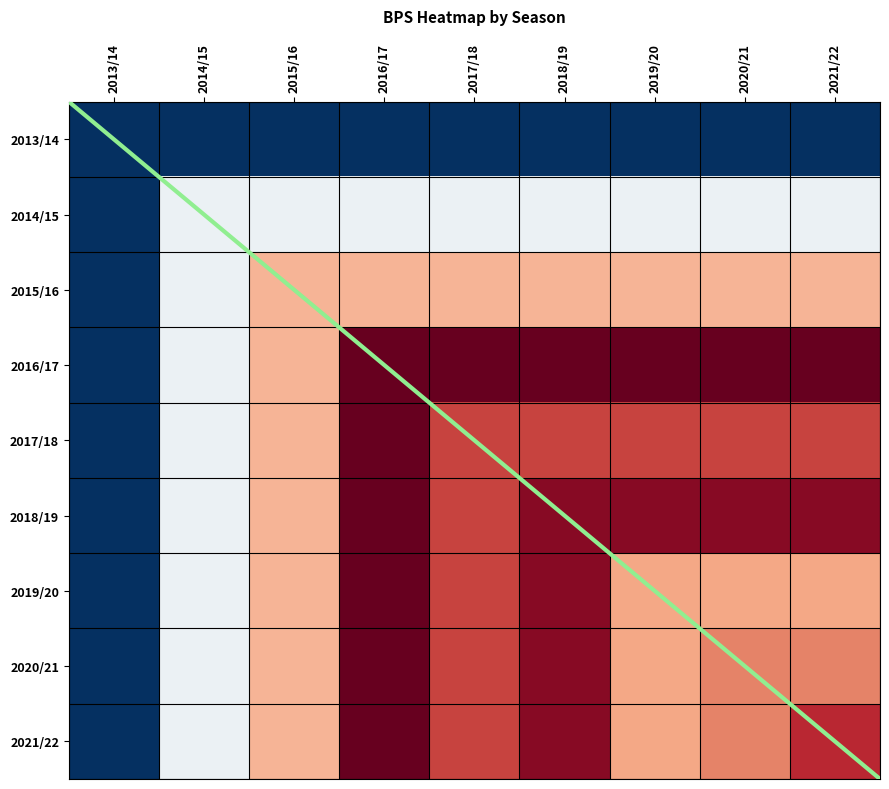

Which series changed the most between 2019/20 and 2020/21?

2020/21